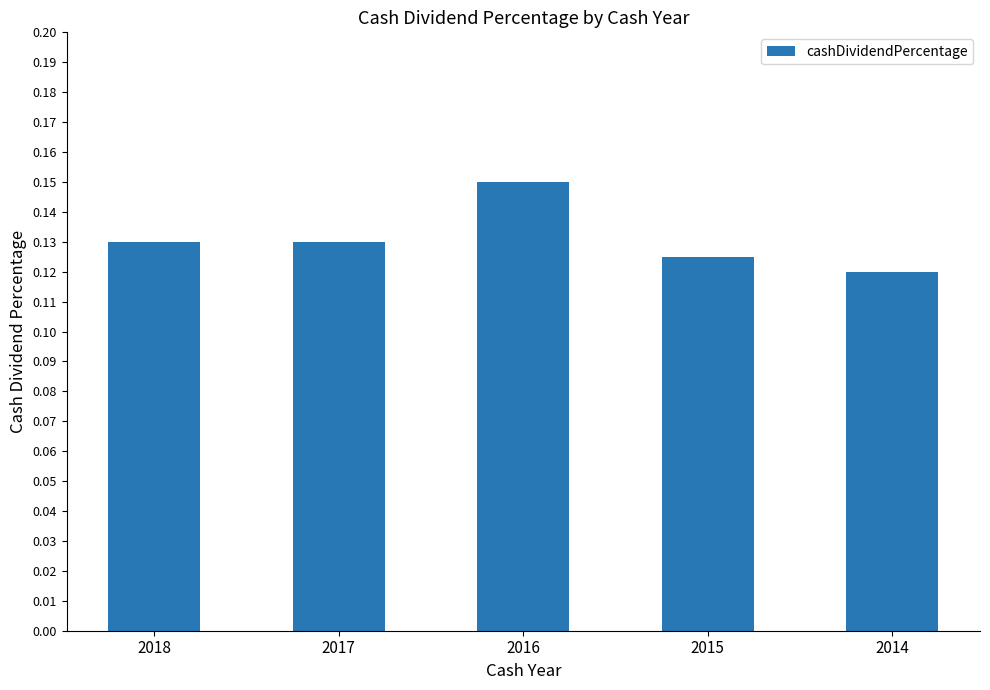

Which label corresponds to the largest value in the chart?

2016